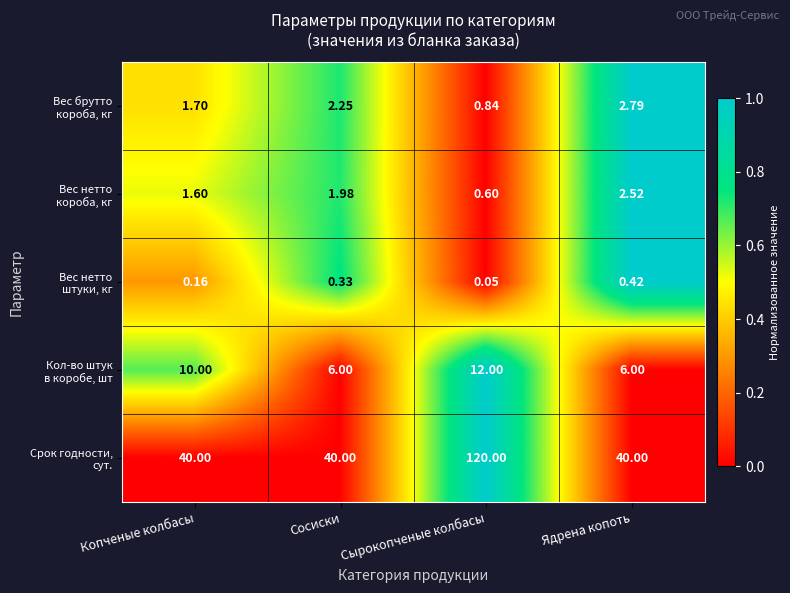

At which category is the sum across all series the highest?

Сырокопченые колбасы